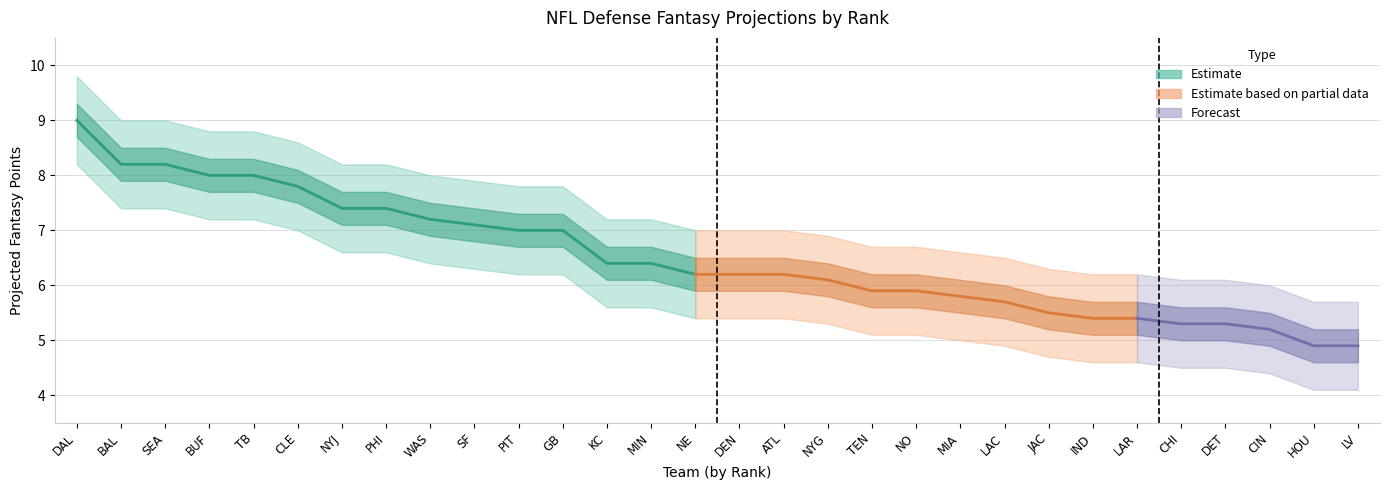

At which category is the sum across all series the highest?

DAL